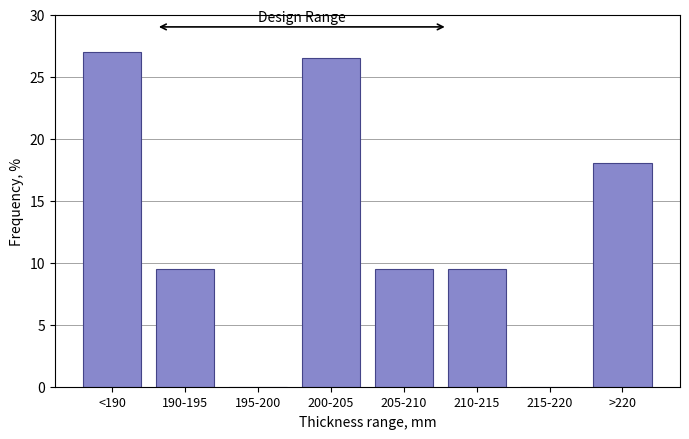

Reading left to right, what are all the values shown in this chart?

<190=27.0	190-195=9.5	195-200=0.0	200-205=26.5	205-210=9.5	210-215=9.5	215-220=0.0	>220=18.0